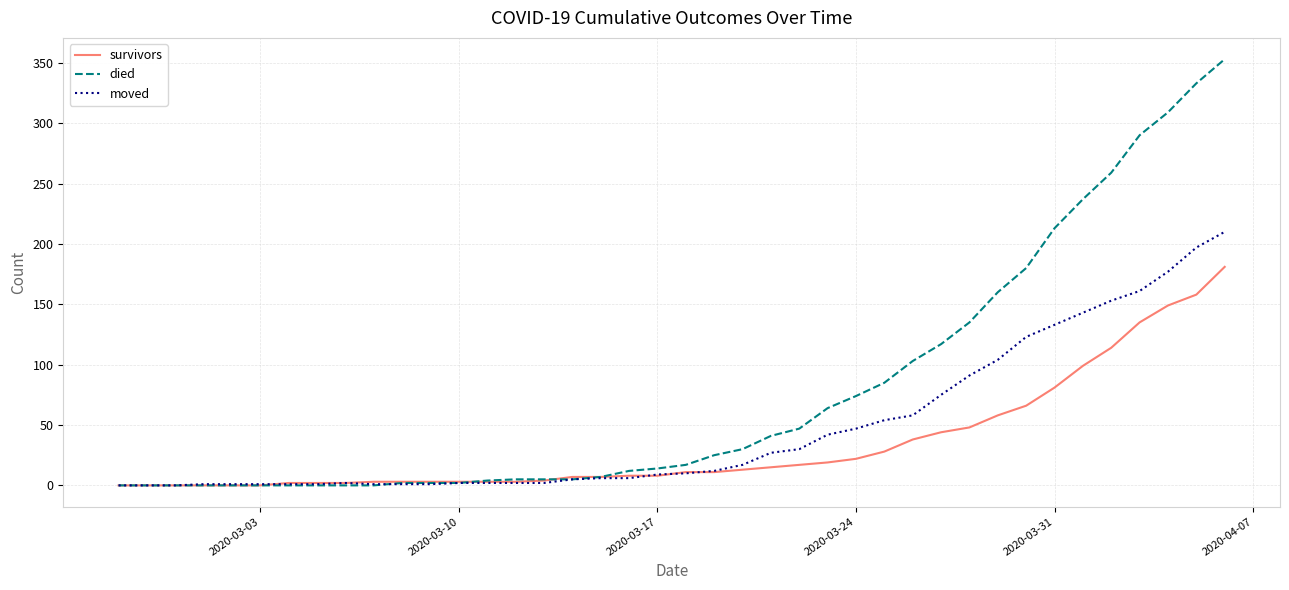

Which series has the largest range (max minus min)?

died